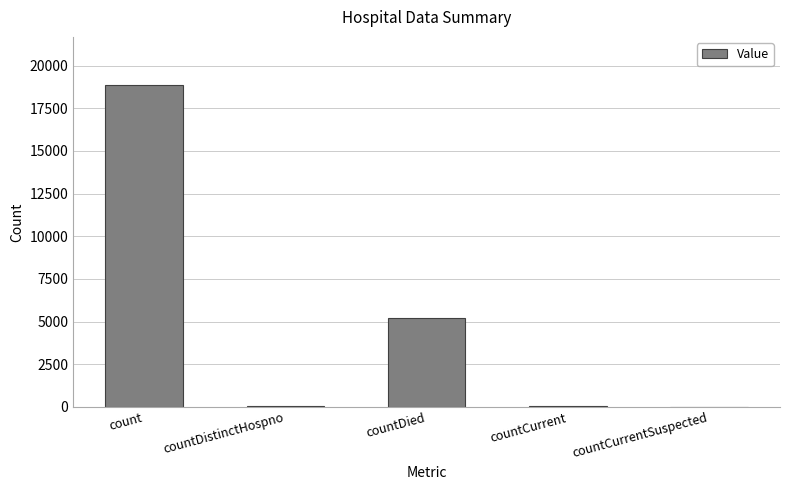

Where is the data nearest to the value 9427?

countDied